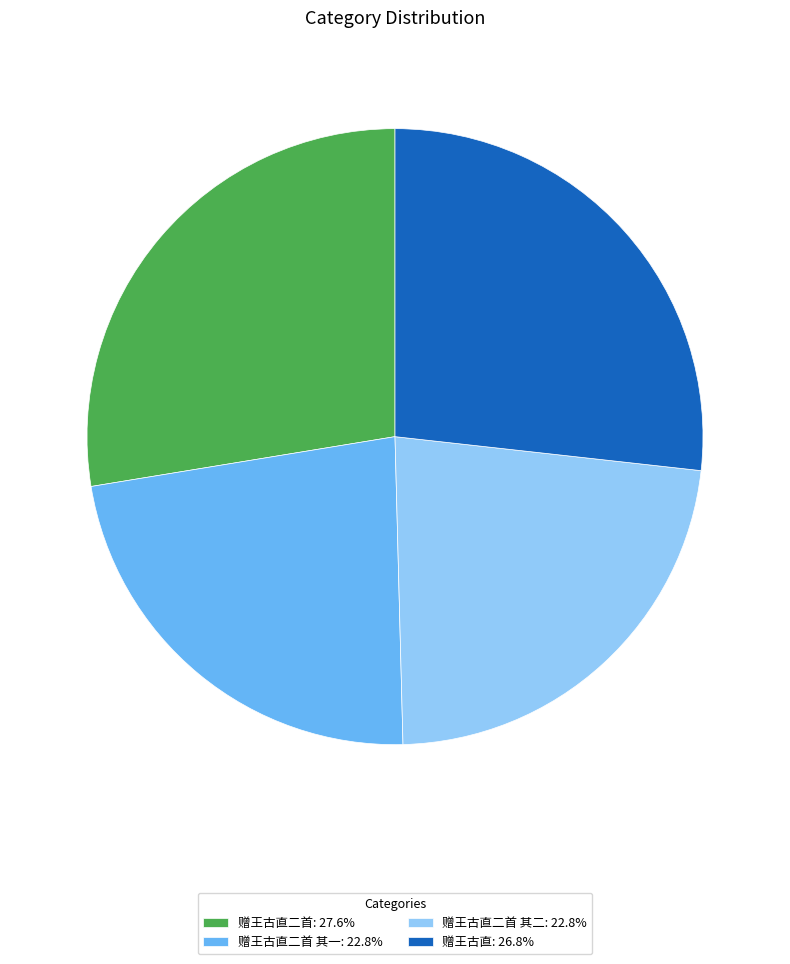

Combined, do 赠王古直: 26.8% and 赠王古直二首: 27.6% account for over 50%?

Yes